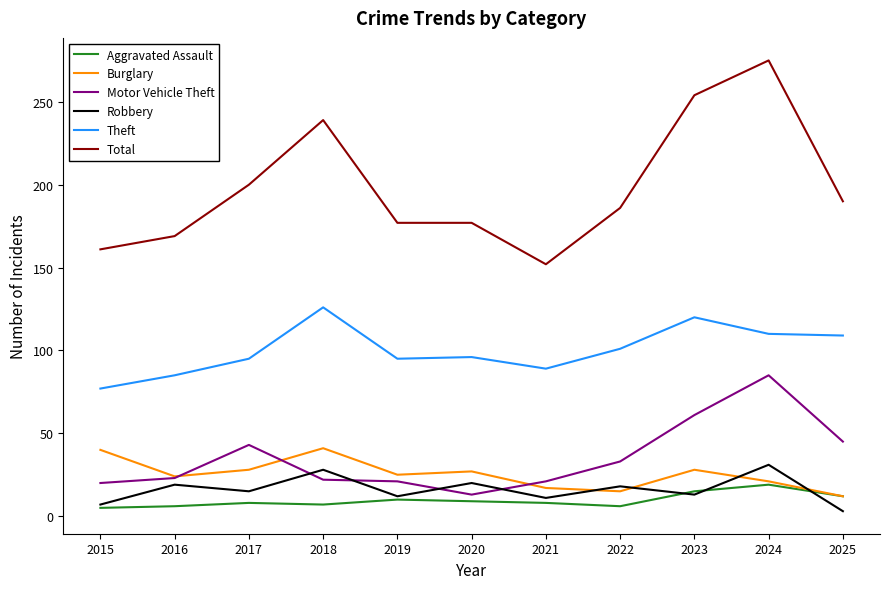

Is it true that Theft equals 164 at 2018?

False